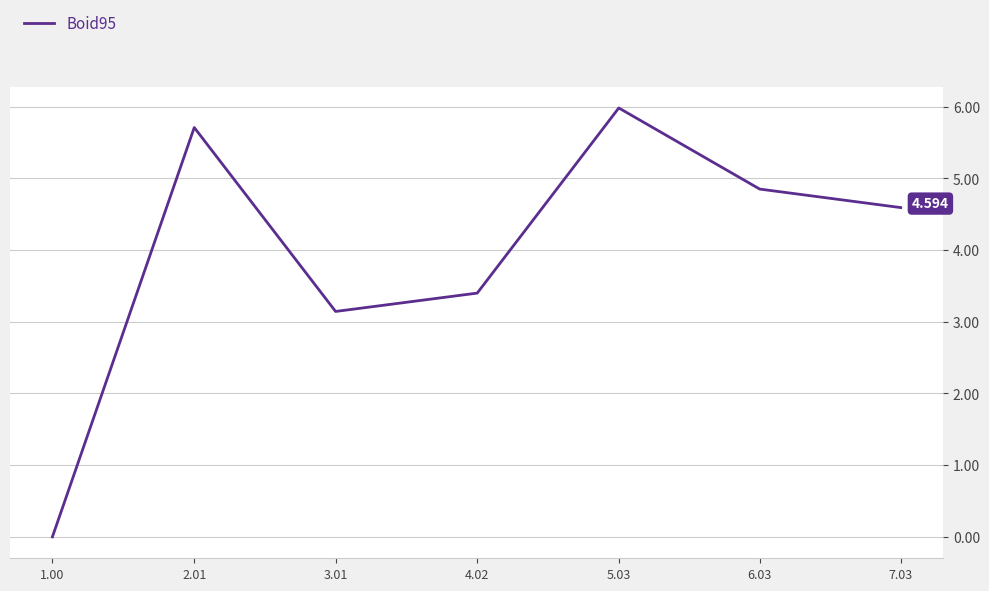

At which label does the data first exceed 4?

2.01